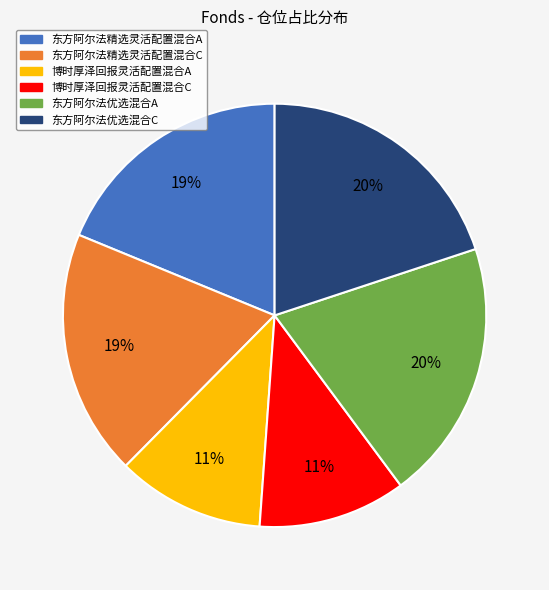

Does 东方阿尔法精选灵活配置混合A represent more than half of the total?

No